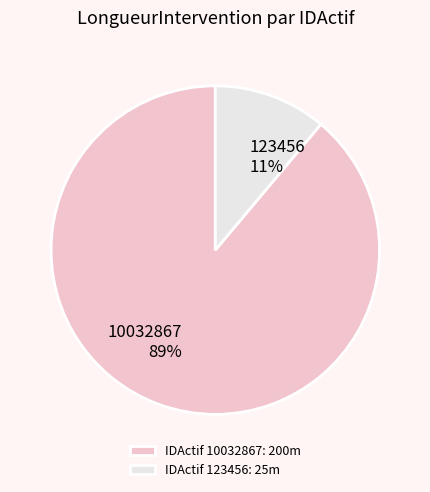

Combined, do IDActif 123456: 25m and IDActif 10032867: 200m account for over 50%?

Yes